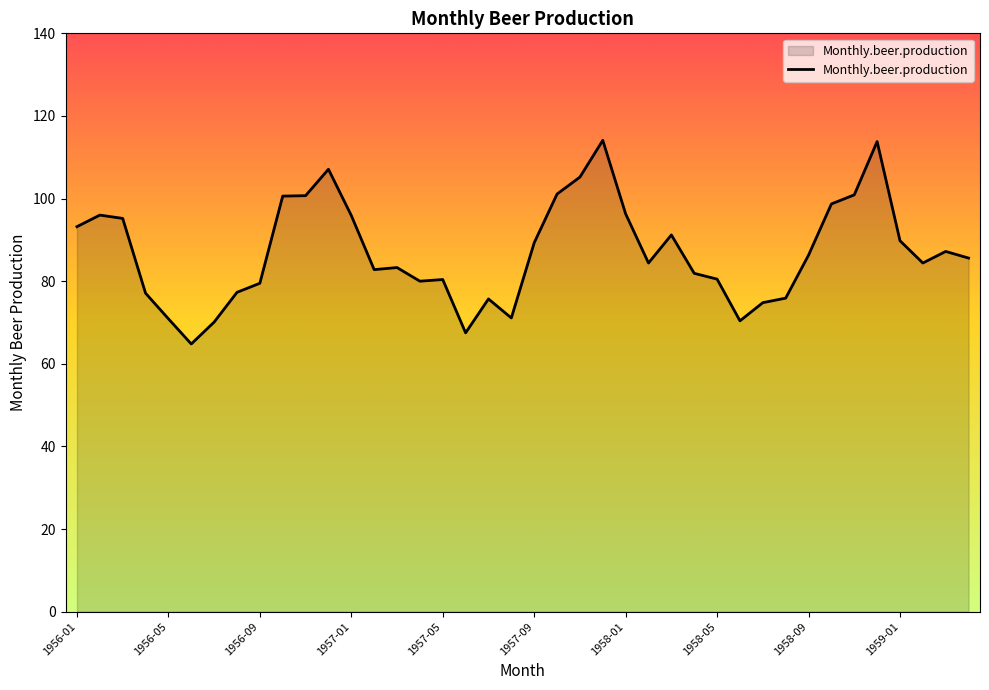

What is the smallest value displayed?

64.8